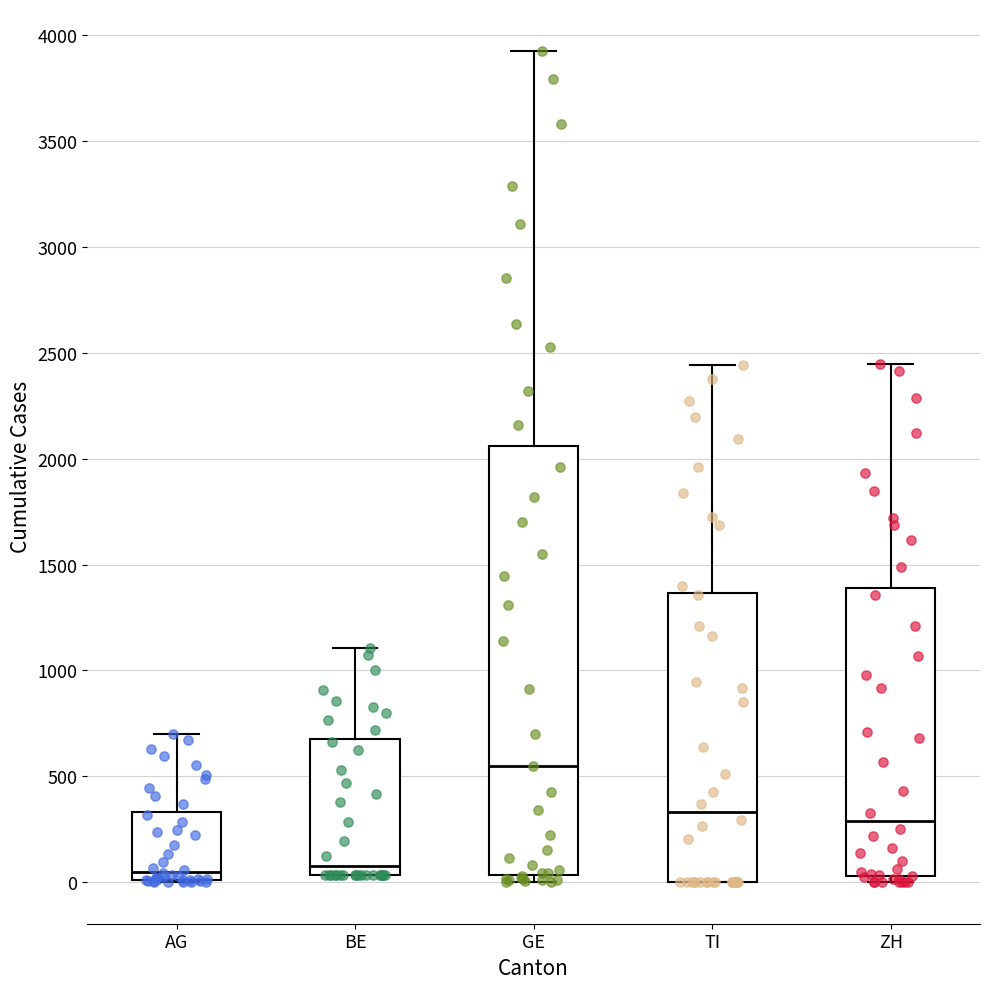

Comparing the boxes themselves (not the whiskers), which one is the tallest?

GE